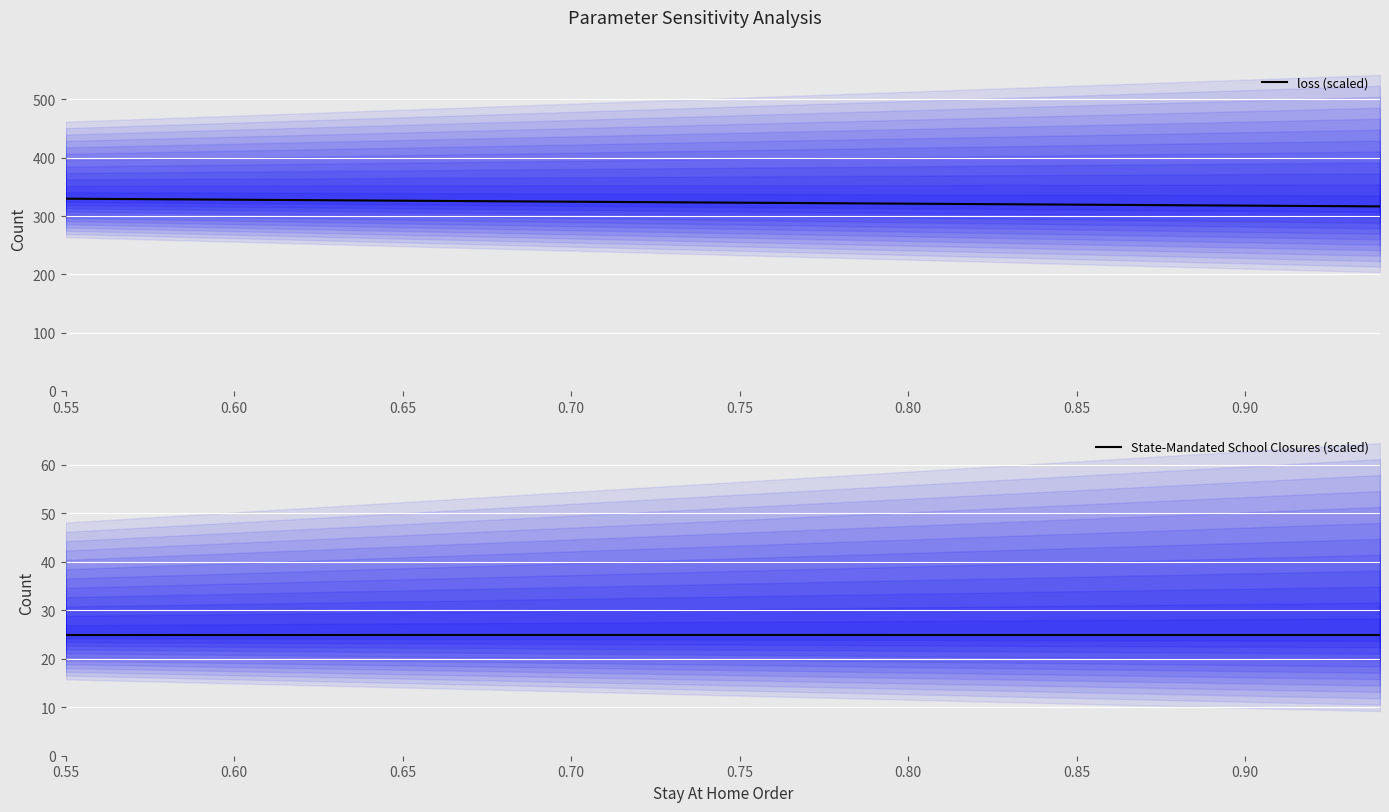

Where does the loss (scaled) series first go above 323?

0.55